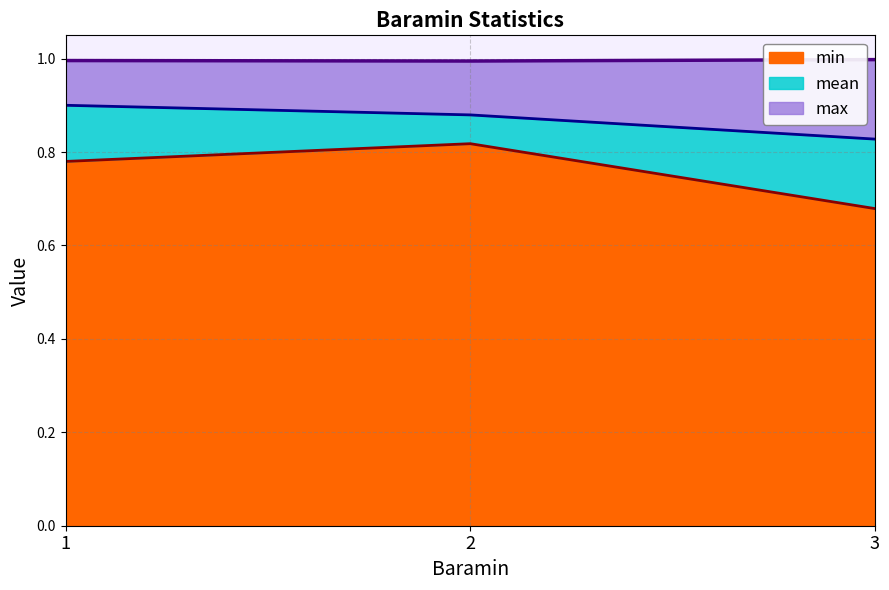

How many lines are shown in the chart?

3